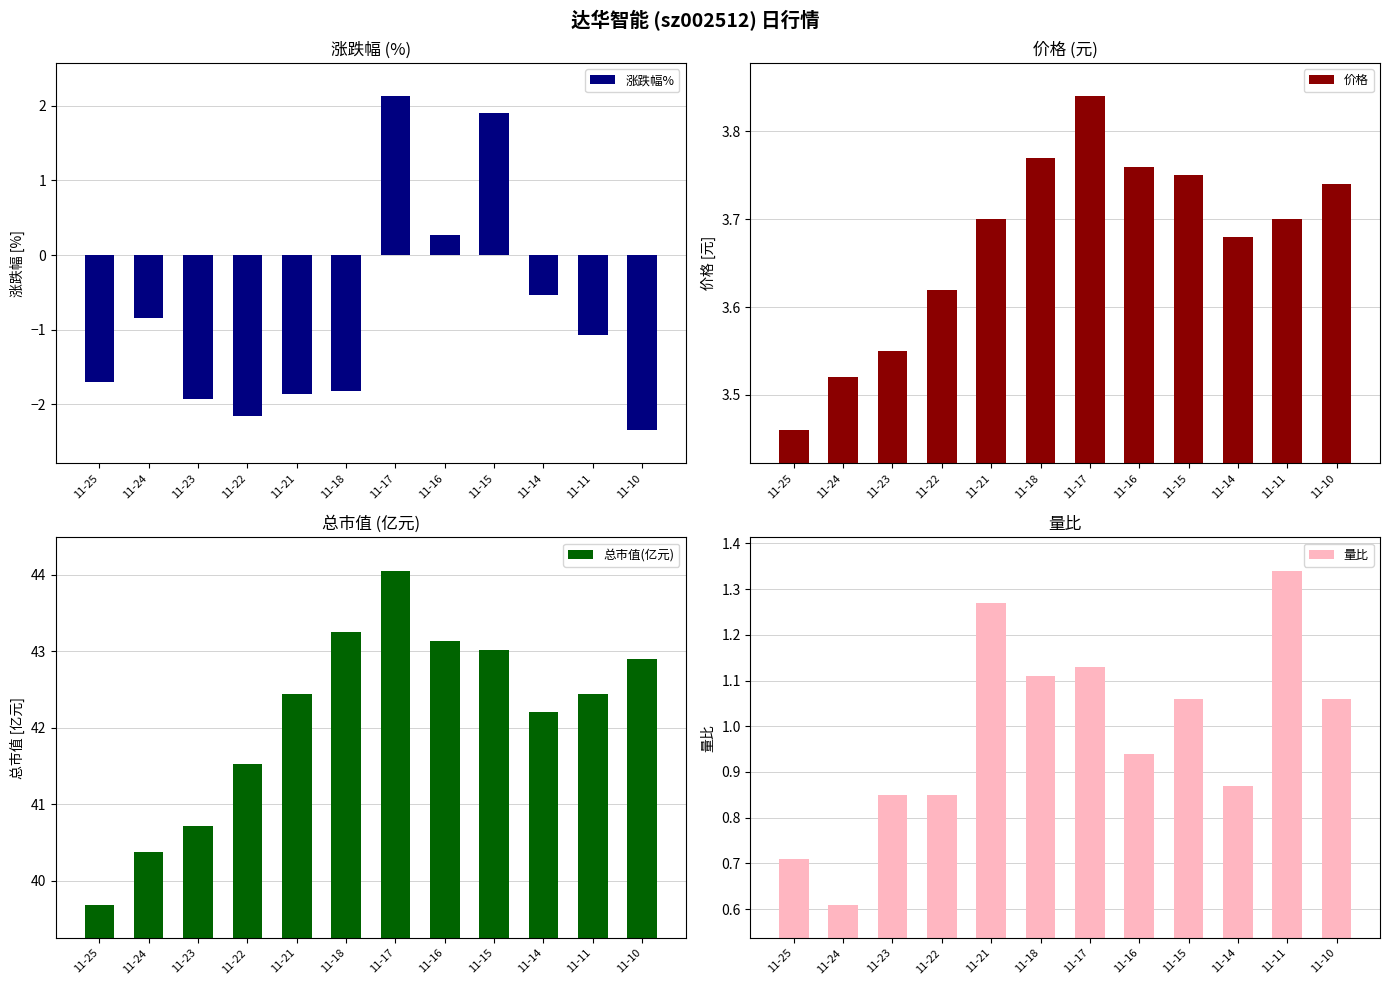

What is the maximum value for 涨跌幅%?

2.1